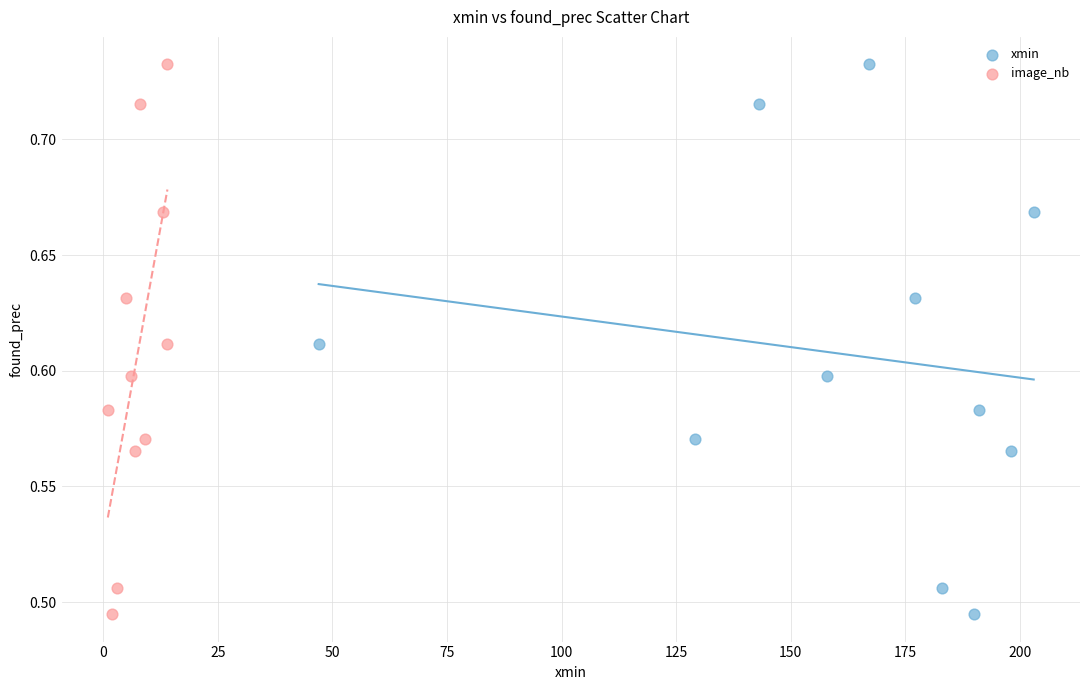

What are all the series names shown in the legend?

xmin, image_nb